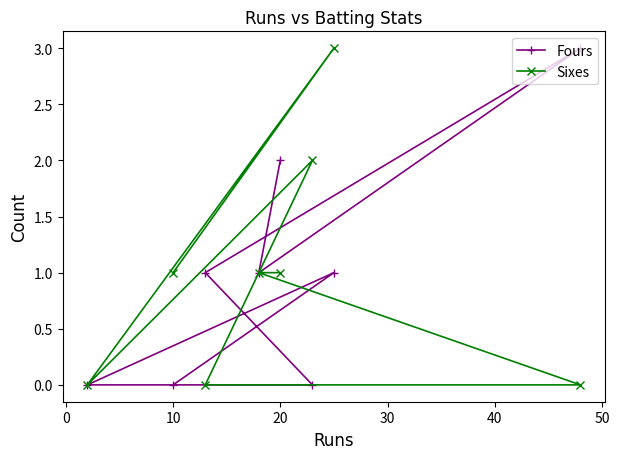

What are all the series names shown in the legend?

Fours, Sixes